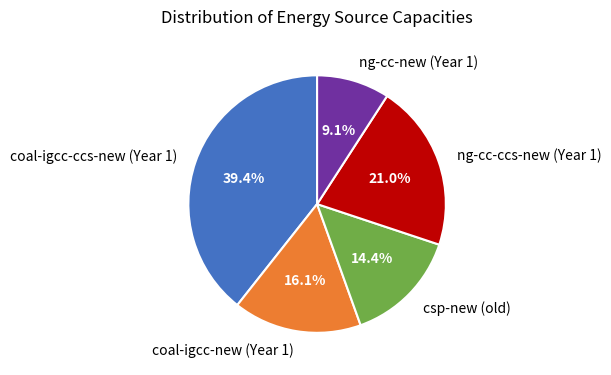

Which category has the biggest portion of the pie?

coal-igcc-ccs-new (Year 1)